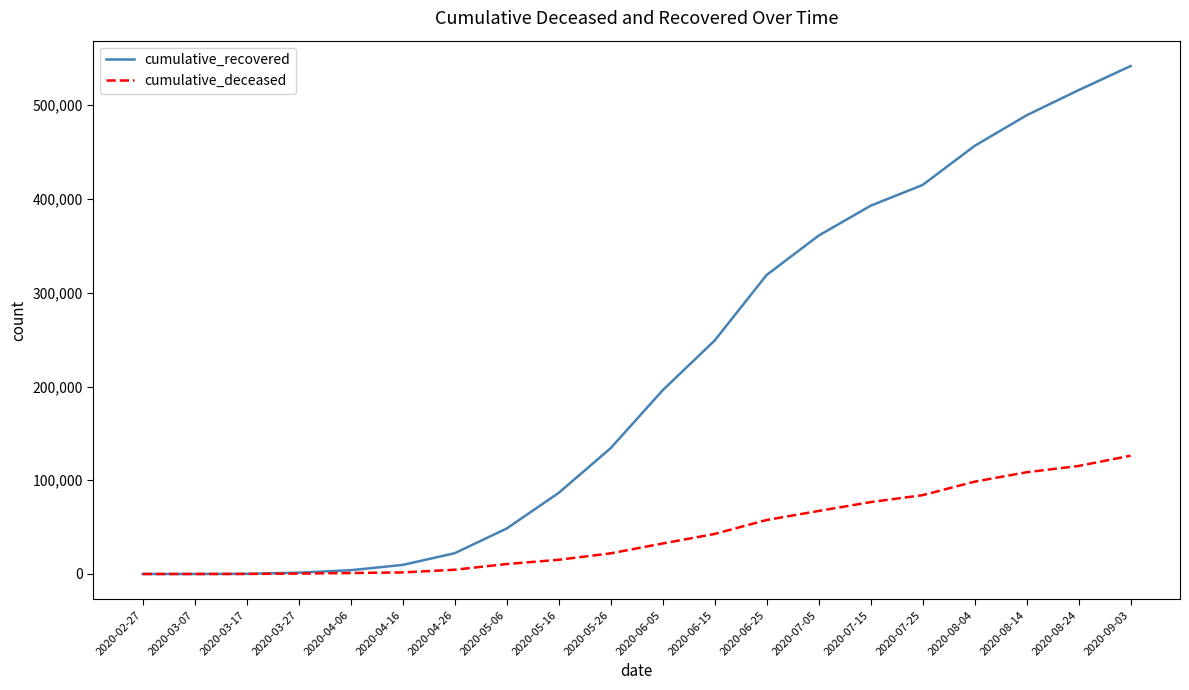

At which category is the sum across all series the highest?

2020-09-03